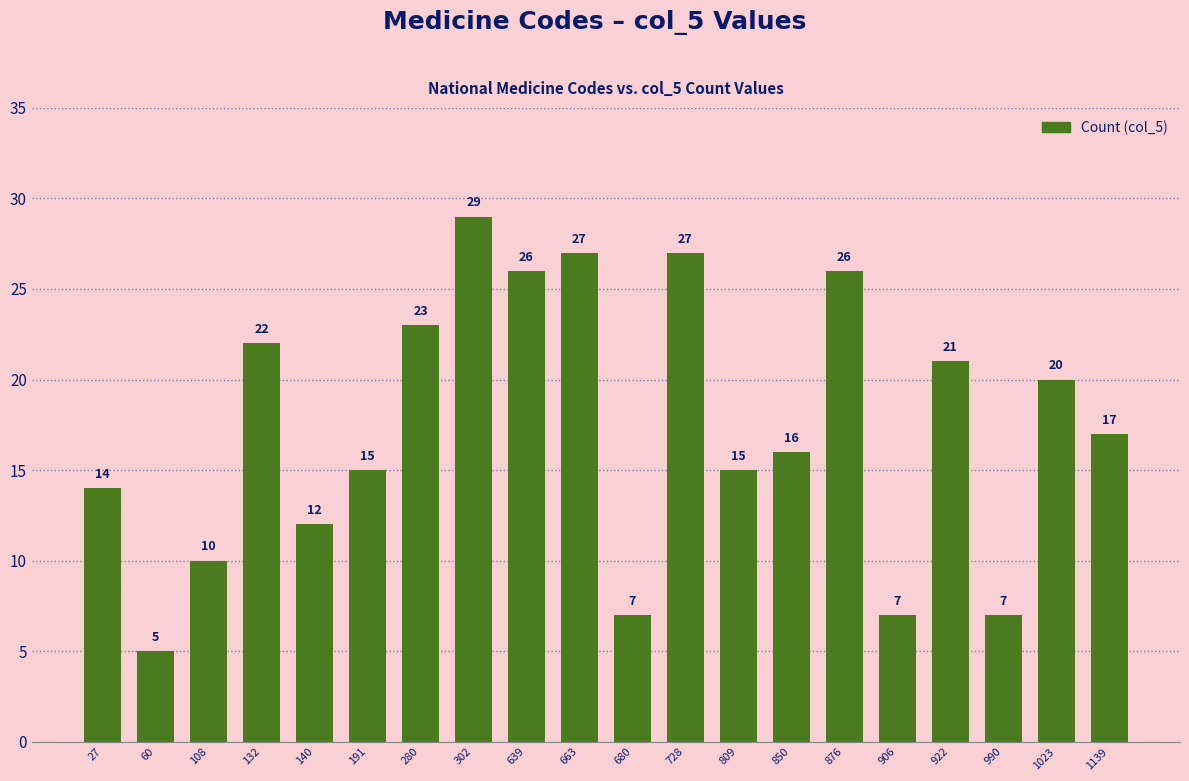

What is the value of the 11th bar from the left?

7